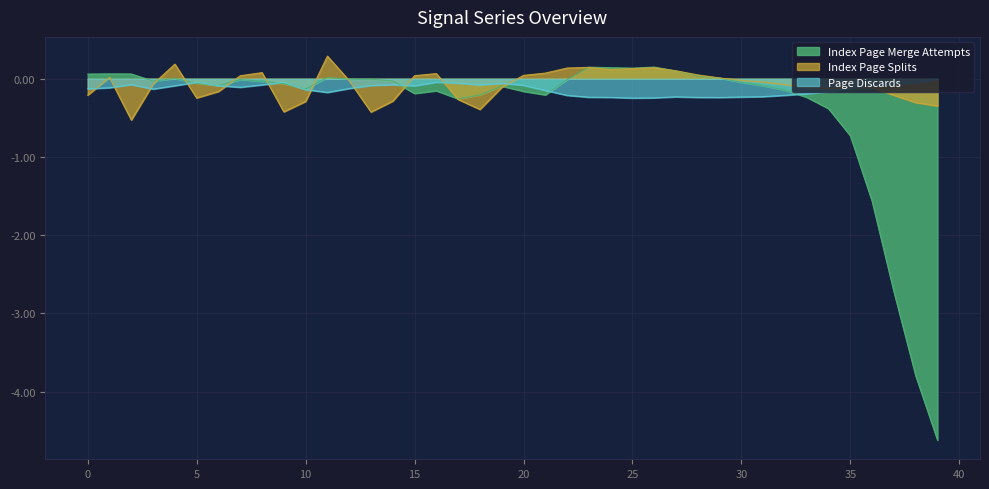

Which series has the widest spread of values?

Index Page Merge Attempts